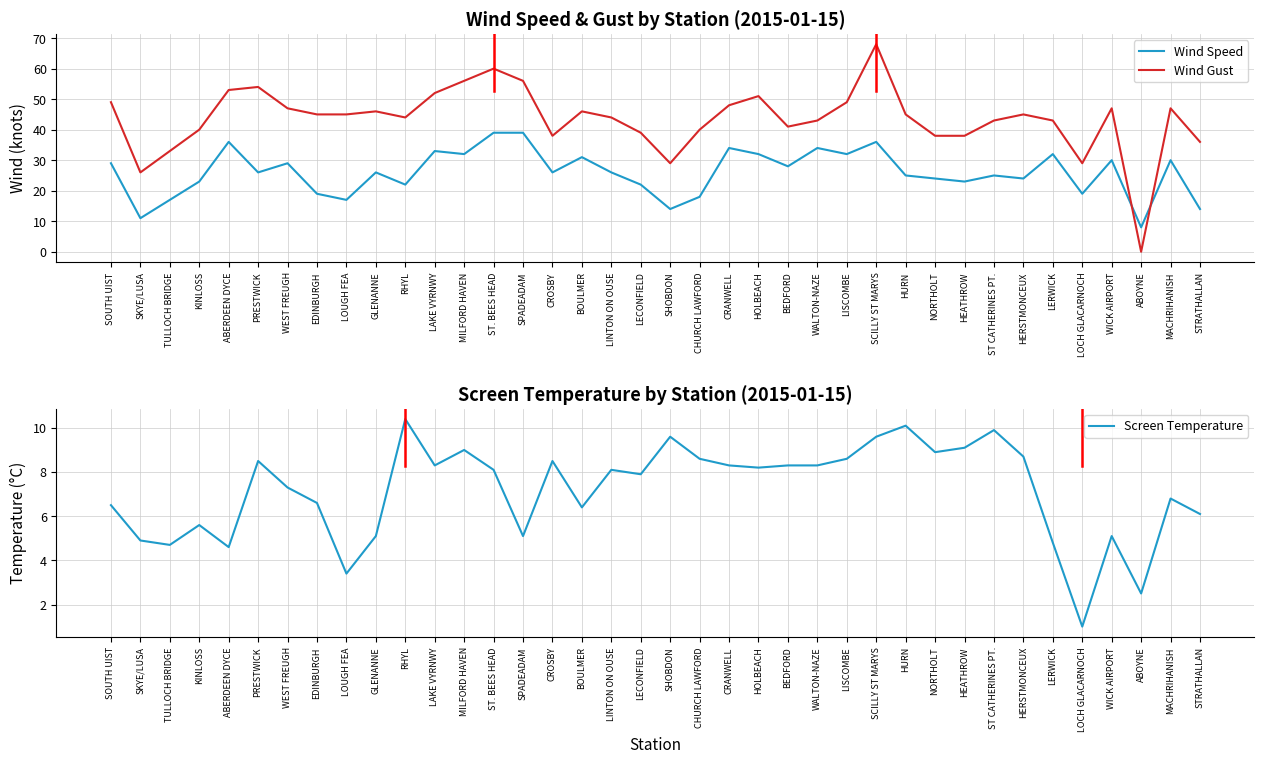

At which label does Wind Speed reach its minimum?

ABOYNE